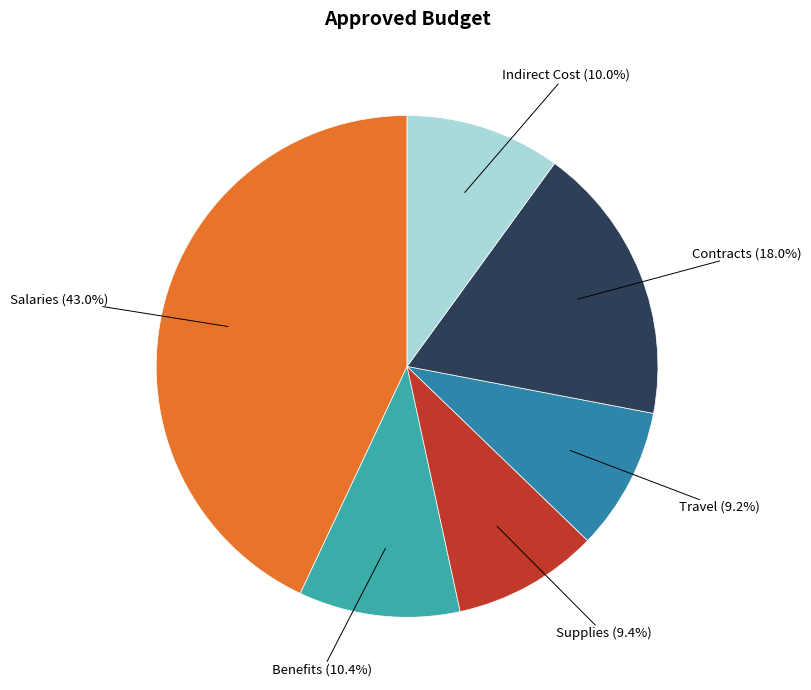

What is the largest slice in the pie chart?

Salaries